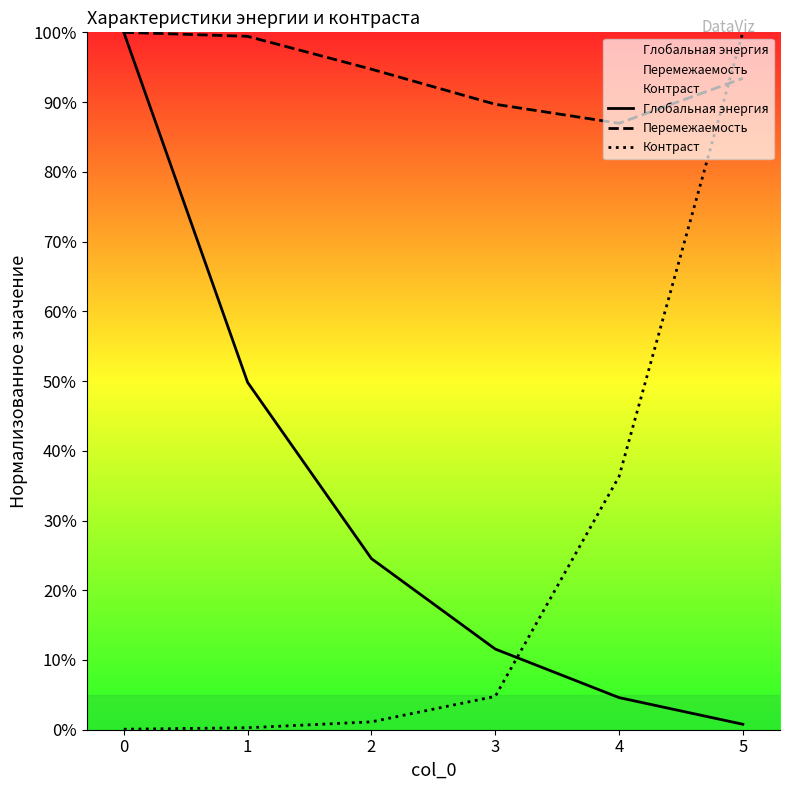

How many data points does each series have?

6